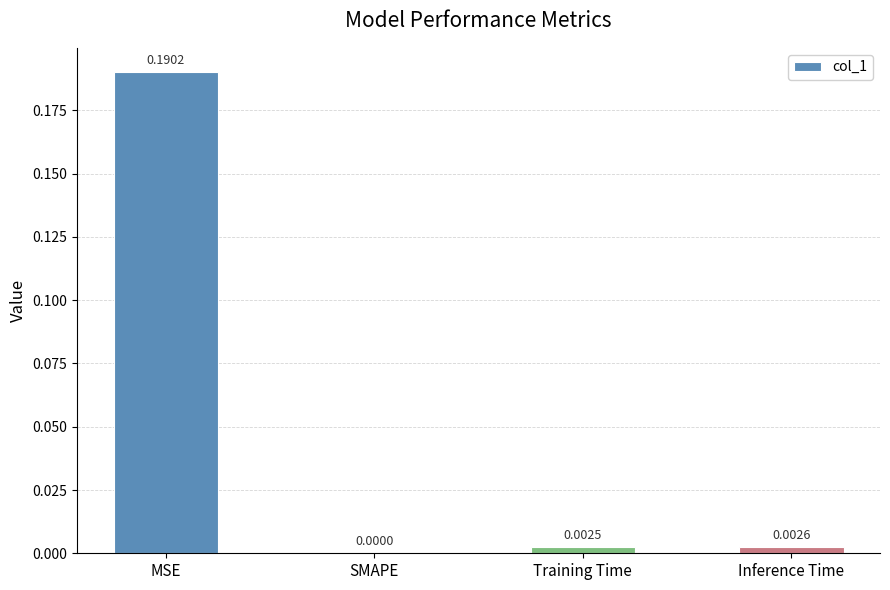

Which category has the highest value across all series?

MSE